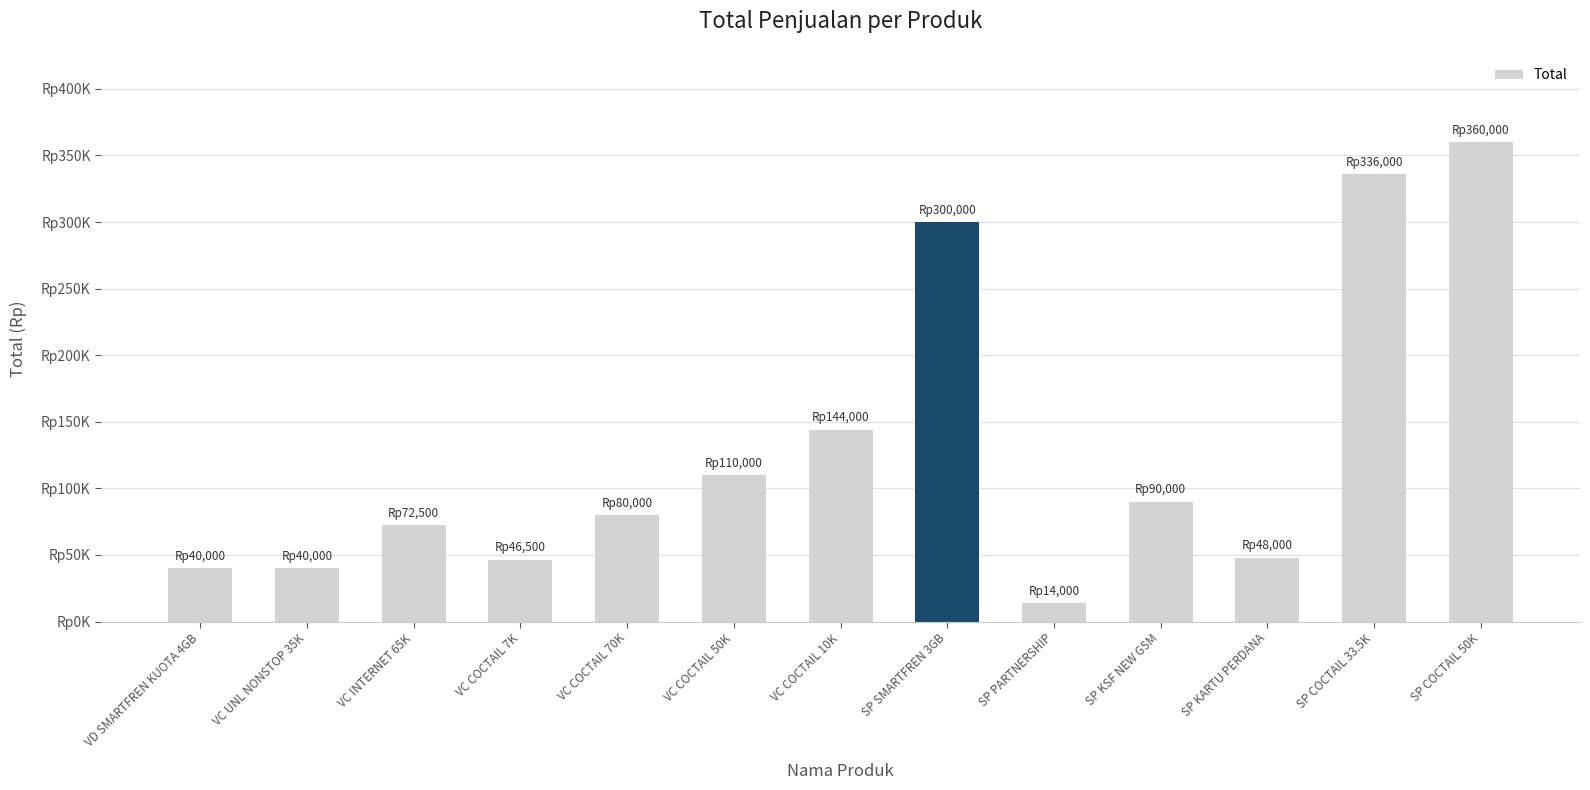

Reading right to left, transcribe all the data shown in this chart.

SP COCTAIL 50K=360000	SP COCTAIL 33.5K=336000	SP KARTU PERDANA=48000	SP KSF NEW GSM=90000	SP PARTNERSHIP=14000	SP SMARTFREN 3GB=300000	VC COCTAIL 10K=144000	VC COCTAIL 50K=110000	VC COCTAIL 70K=80000	VC COCTAIL 7K=46500	VC INTERNET 65K=72500	VC UNL NONSTOP 35K=40000	VD SMARTFREN KUOTA 4GB=40000